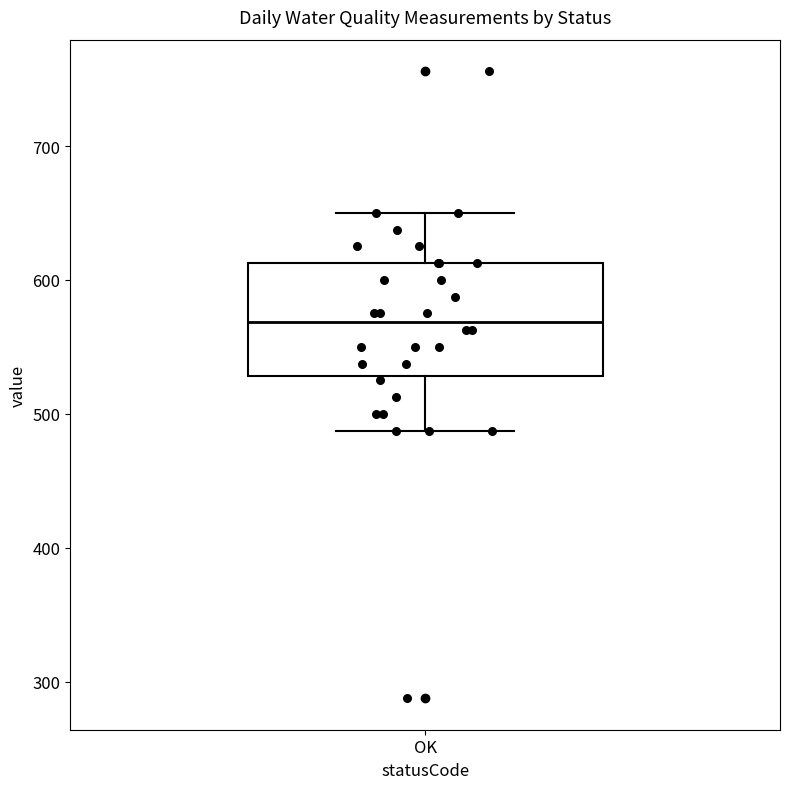

Transcribe this box plot: give where the median line is, the range the box spans, and where the two whiskers end, as read against the y-axis. The values are not printed on the chart, so give them approximately, as read against the axis.

median 570, box 530 to 610, whiskers 490 to 650